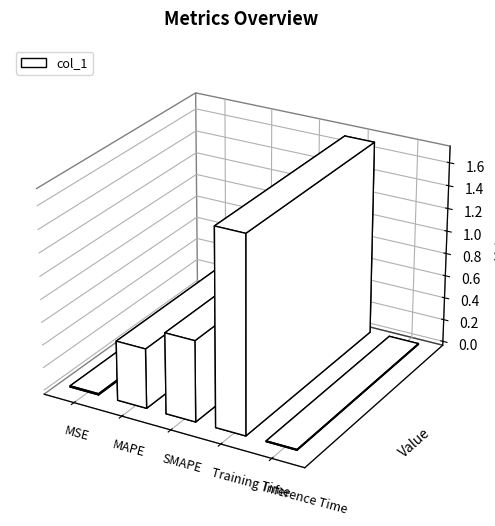

List the labels in order of value, smallest first.

Inference Time, MSE, MAPE, SMAPE, Training Time